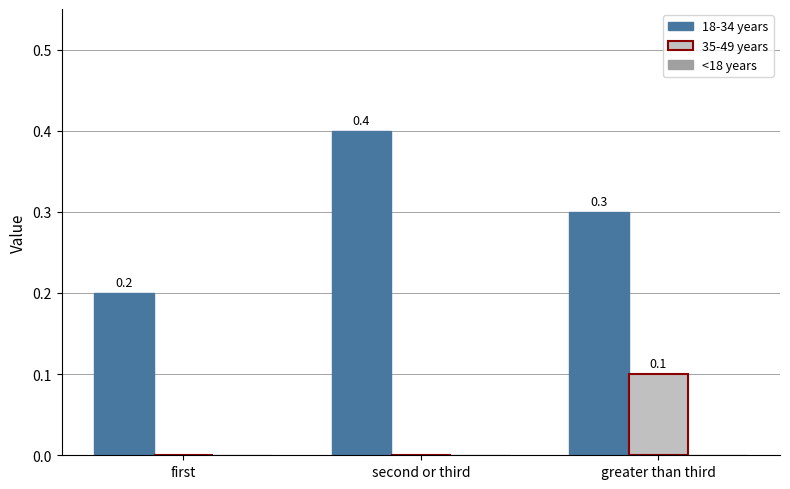

Where is 18-34 years nearest to the value 0?

first